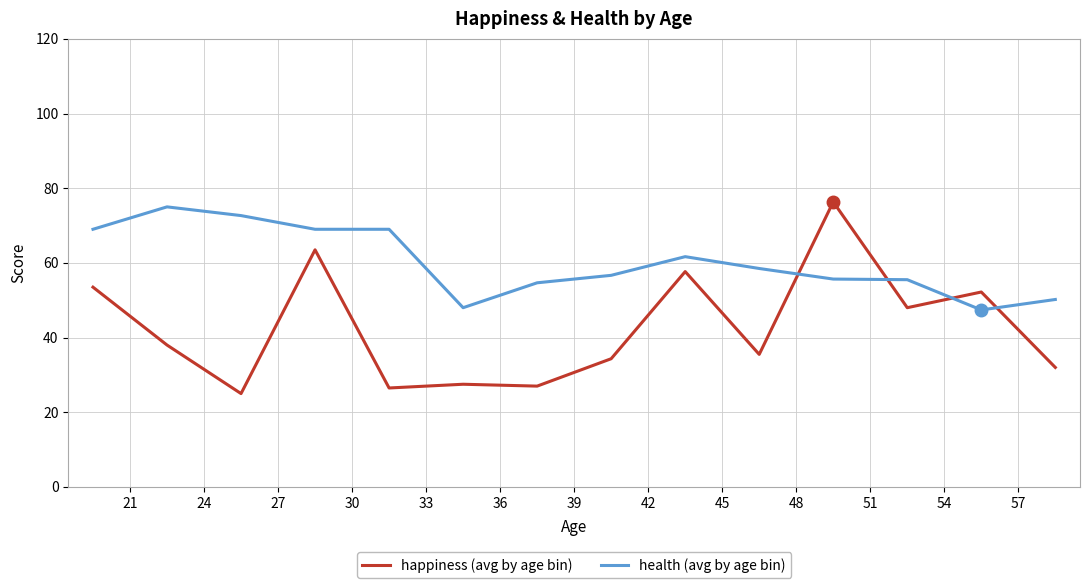

What is the greatest value displayed?

76.3